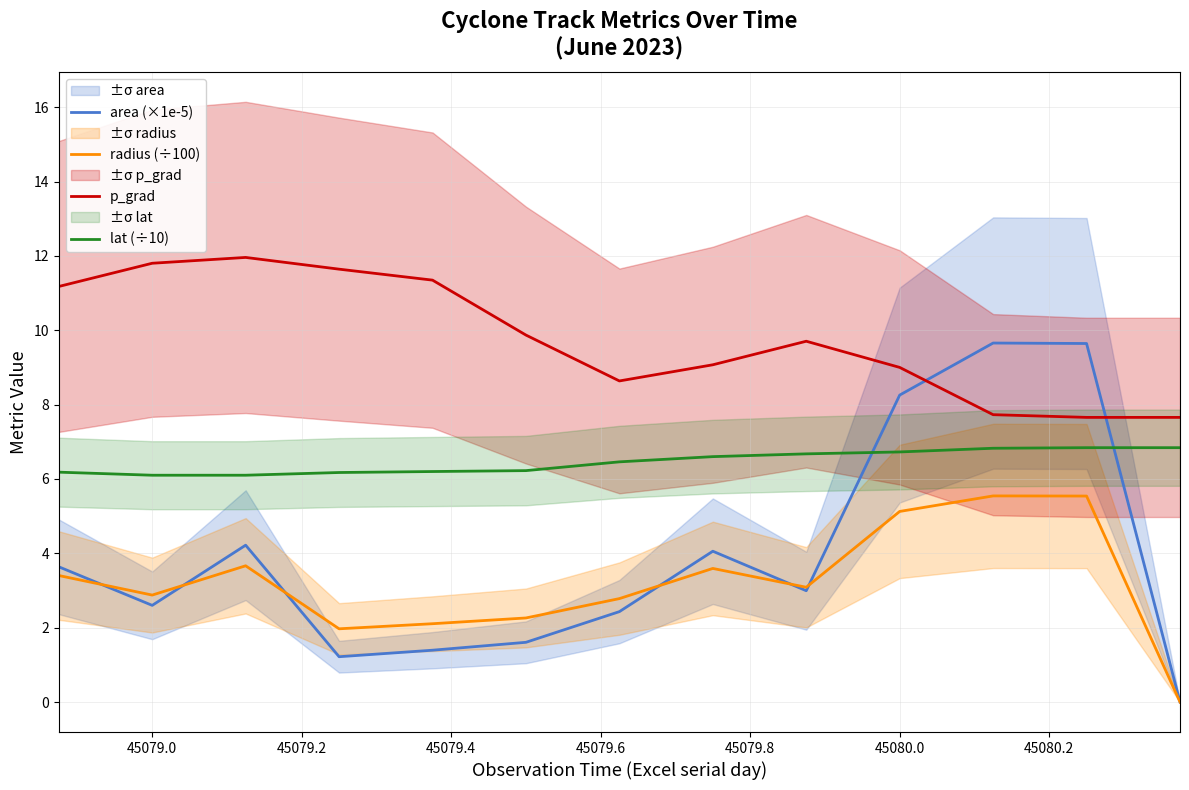

What position from the left is 45079.0?

2